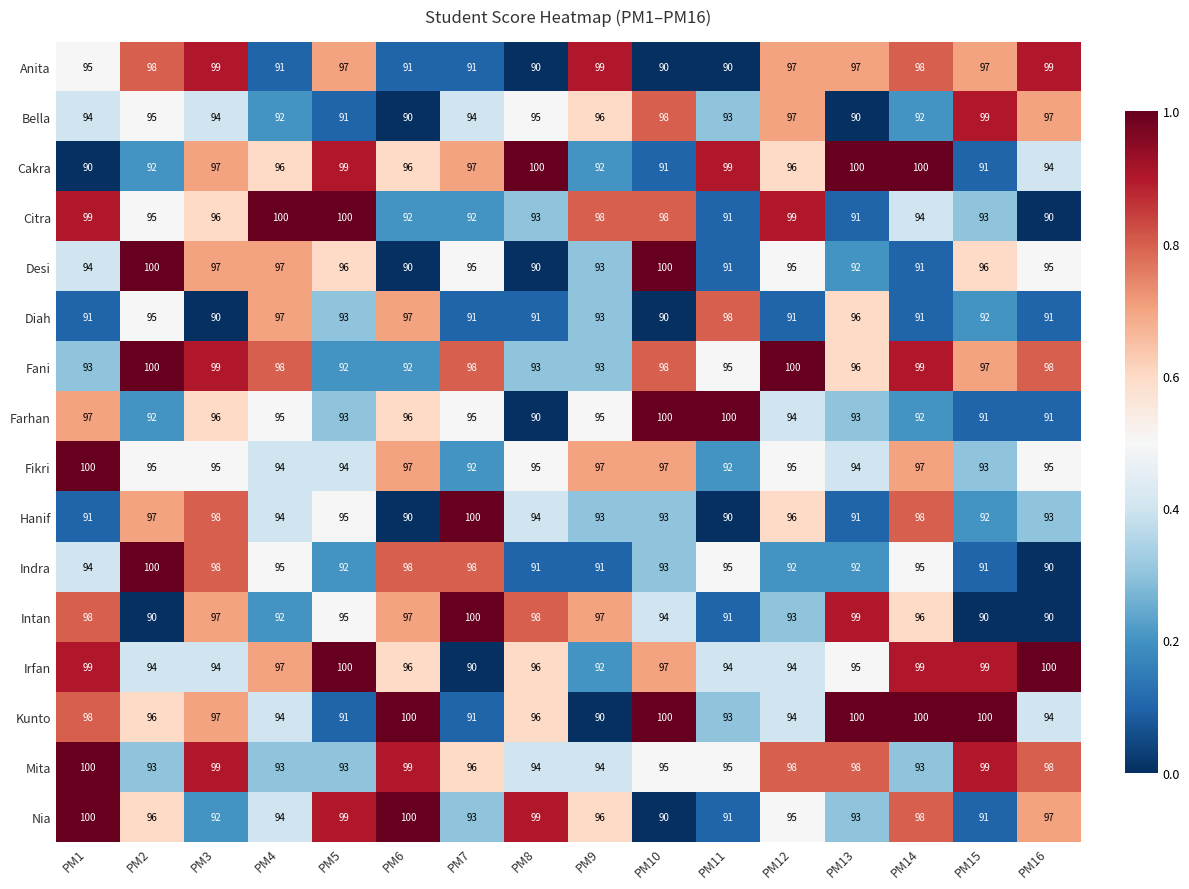

What is the total value across all series at PM8?

1505